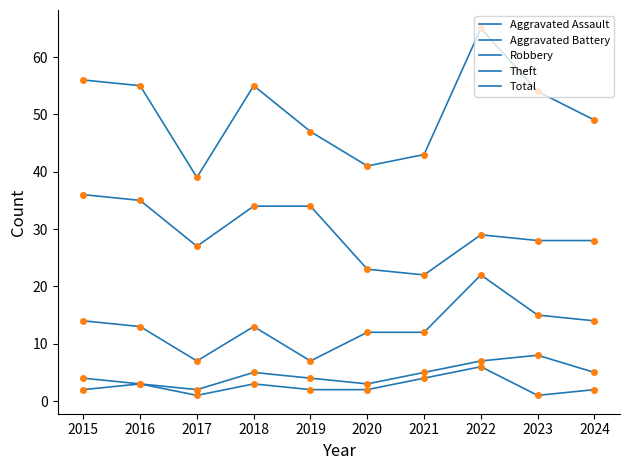

Does the chart display data point markers on the line(s)?

No